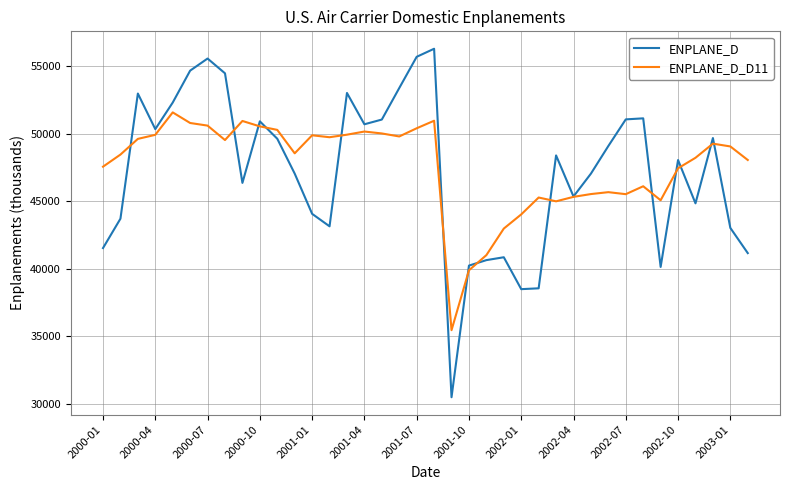

Which series has the largest range (max minus min)?

ENPLANE_D